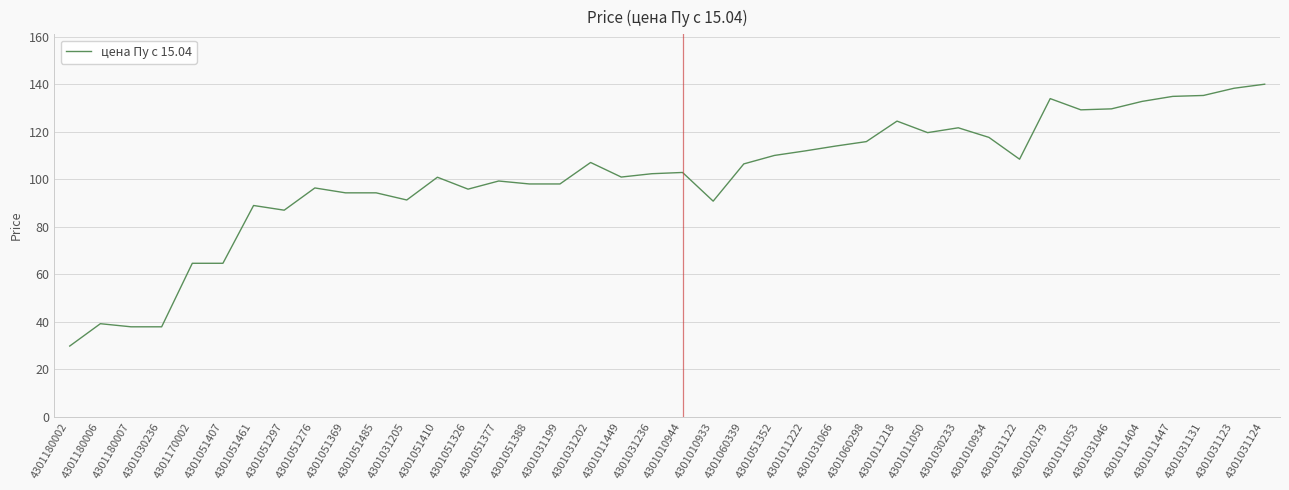

What is the average value?

101.1